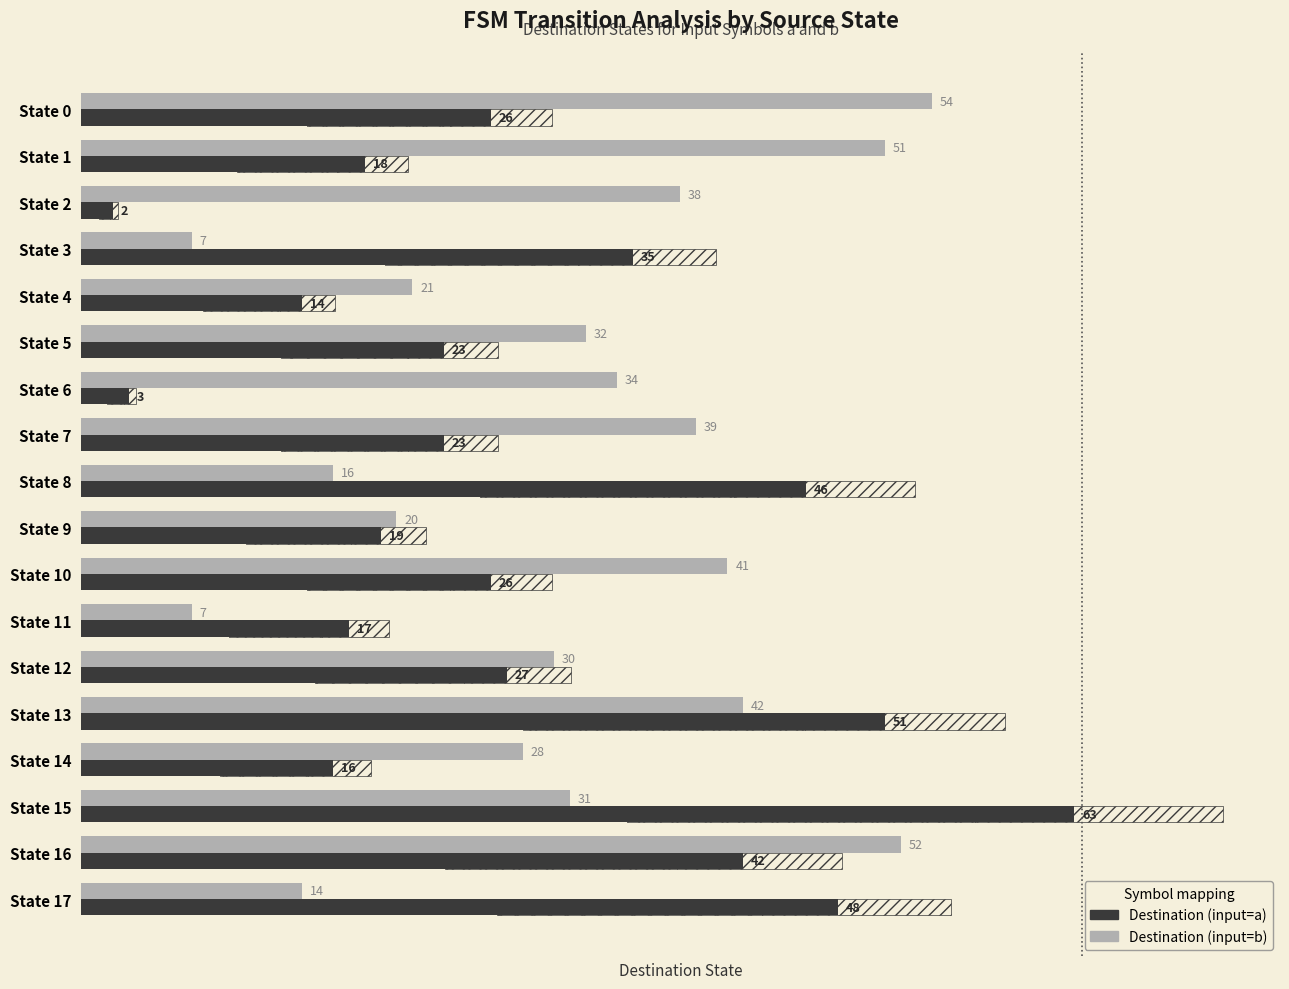

How many bars are there in each group?

2